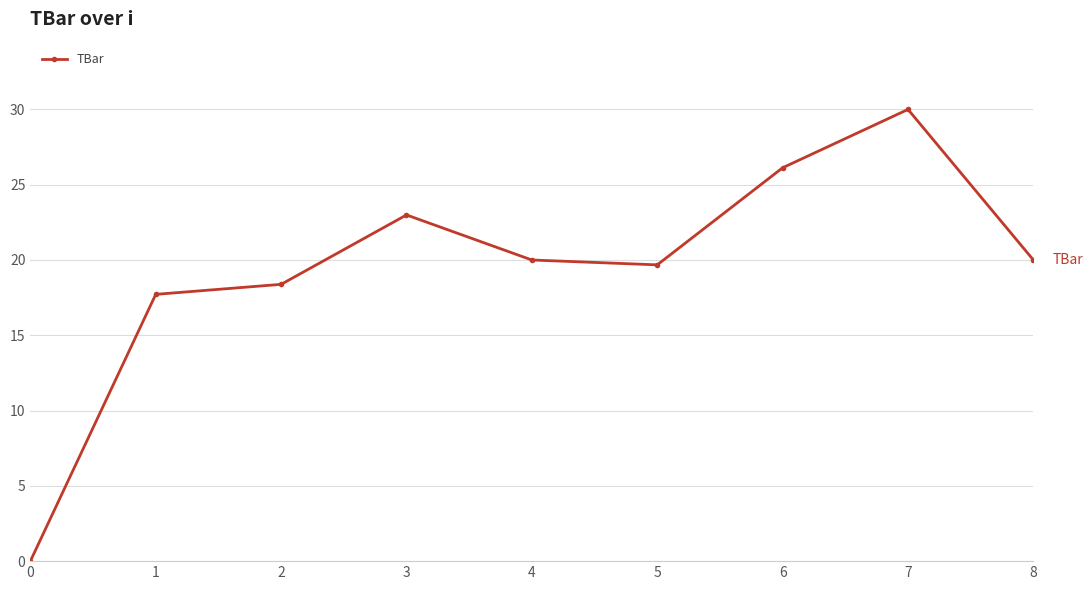

How many lines are shown in the chart?

1